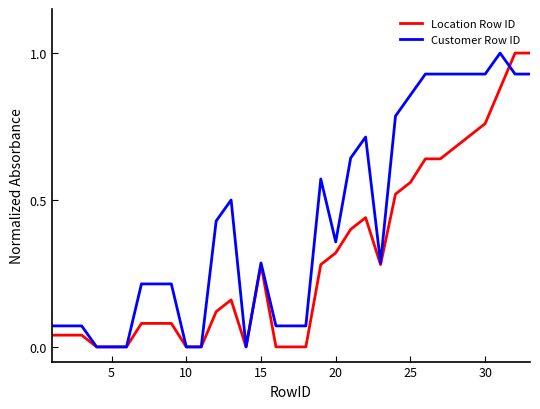

What is the highest value of the Customer Row ID series?

1.0